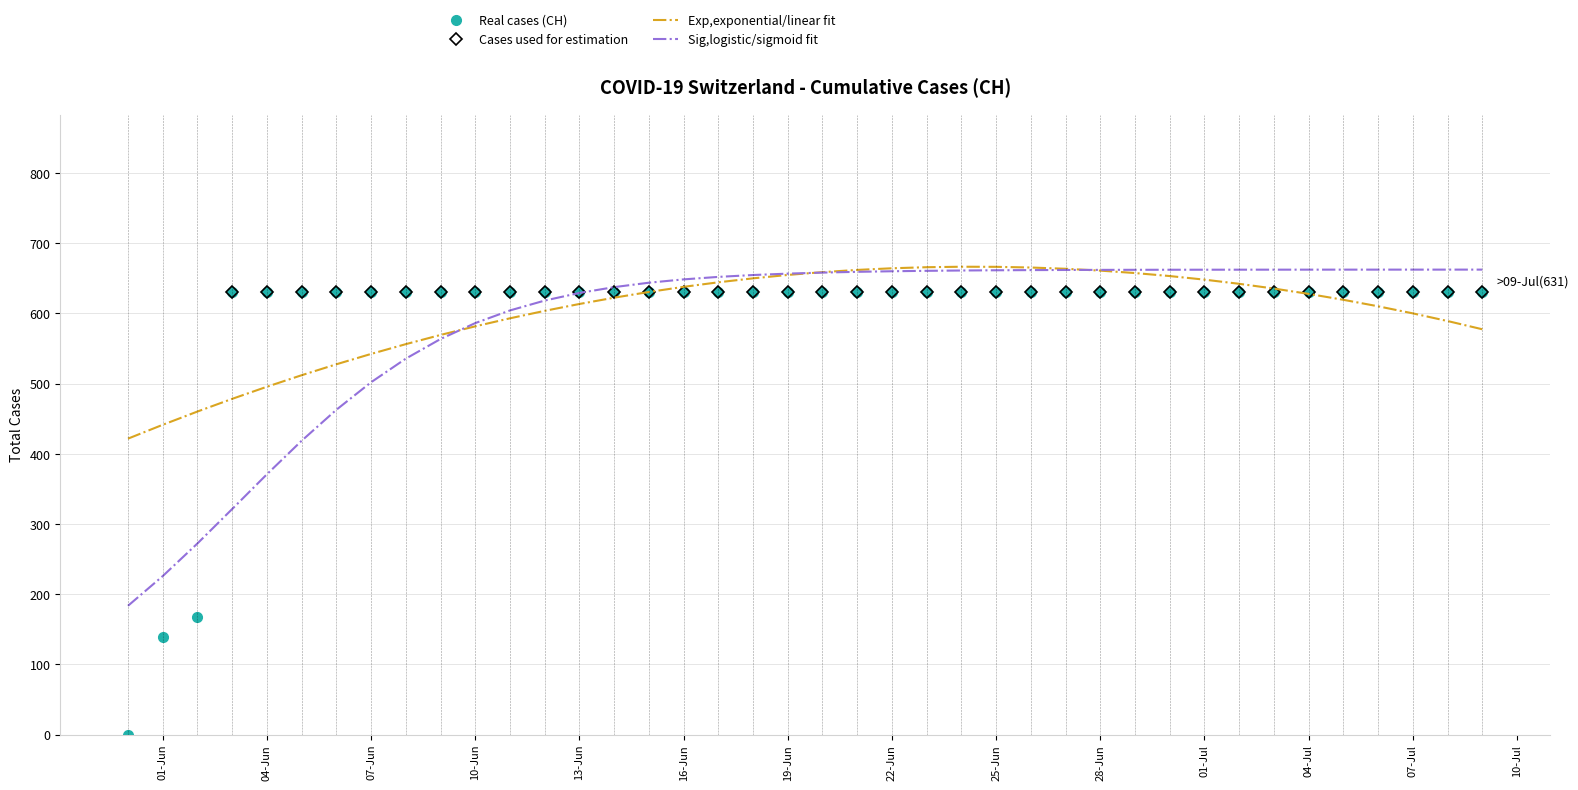

Reading left to right, extract all data points from this chart.

0	139	167	631	631	631	631	631	631	631	631	631	631	631	631	631	631	631	631	631	631	631	631	631	631	631	631	631	631	631	631	631	631	631	631	631	631	631	631	631